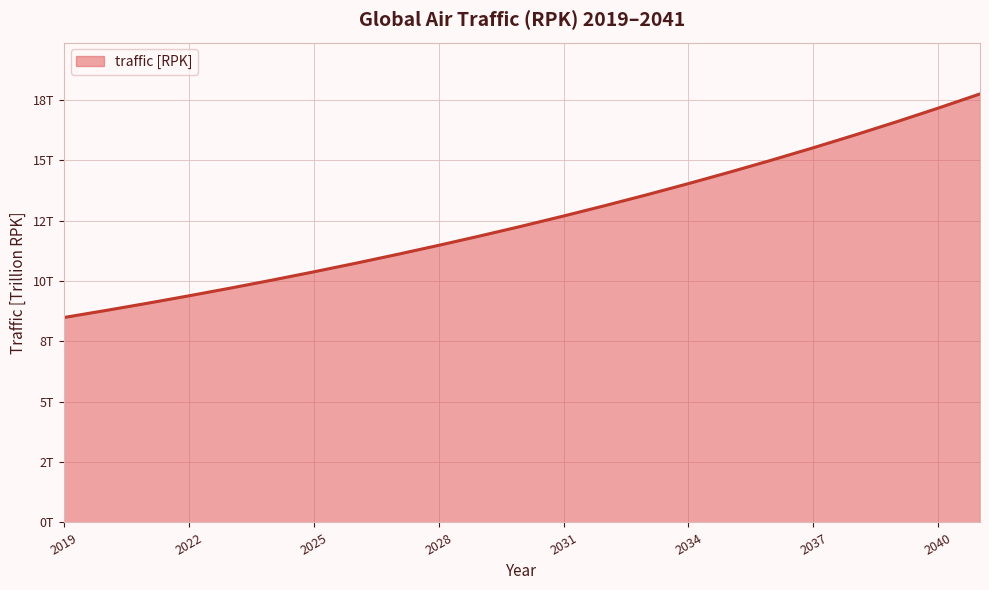

Does the chart display data point markers on the line(s)?

No